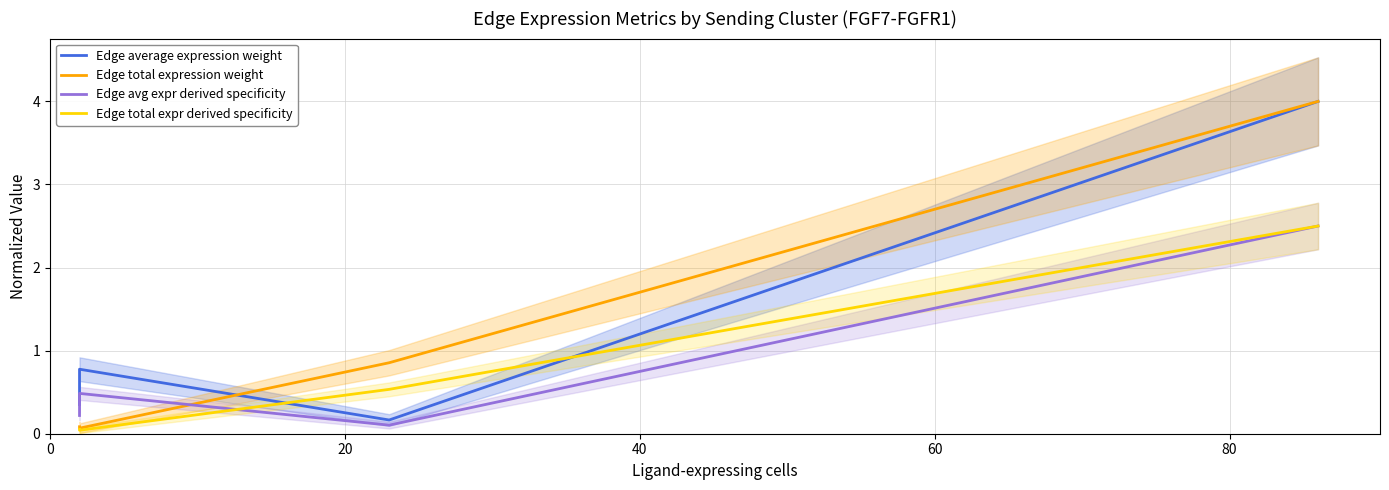

What is the sum of all Edge average expression weight values?

5.3